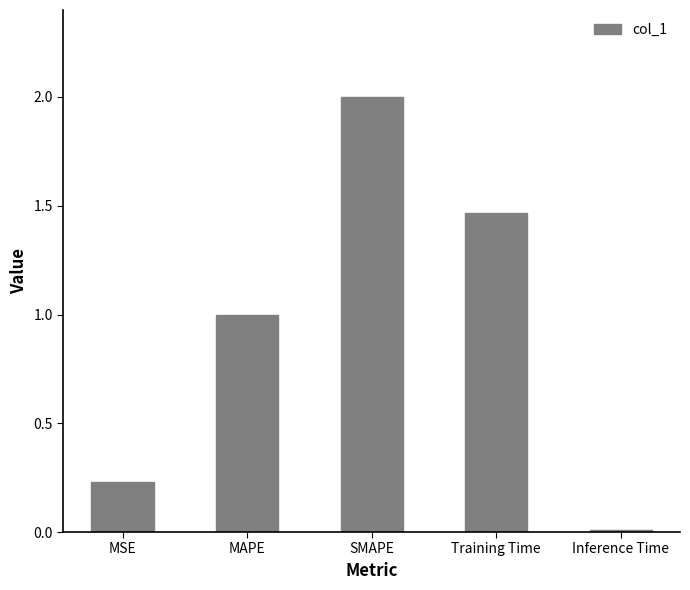

List the labels in order of value, largest first.

SMAPE, Training Time, MAPE, MSE, Inference Time